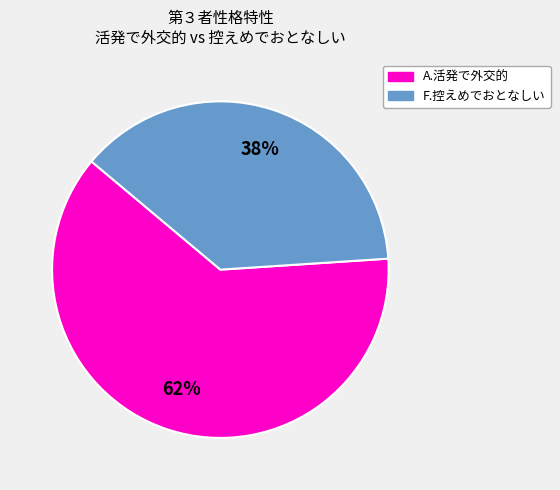

Does F.控えめでおとなしい account for over 50% of the chart?

No